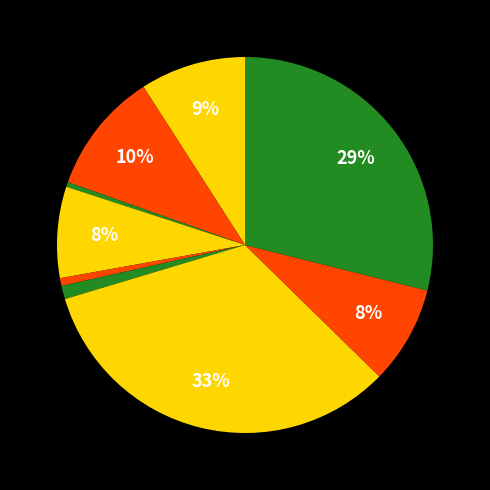

Rank the categories by value from lowest to highest.

Arson, Criminal Sexual Assault, Homicide, Burglary, Robbery, Aggravated Assault, Aggravated Battery, Theft, Motor Vehicle Theft